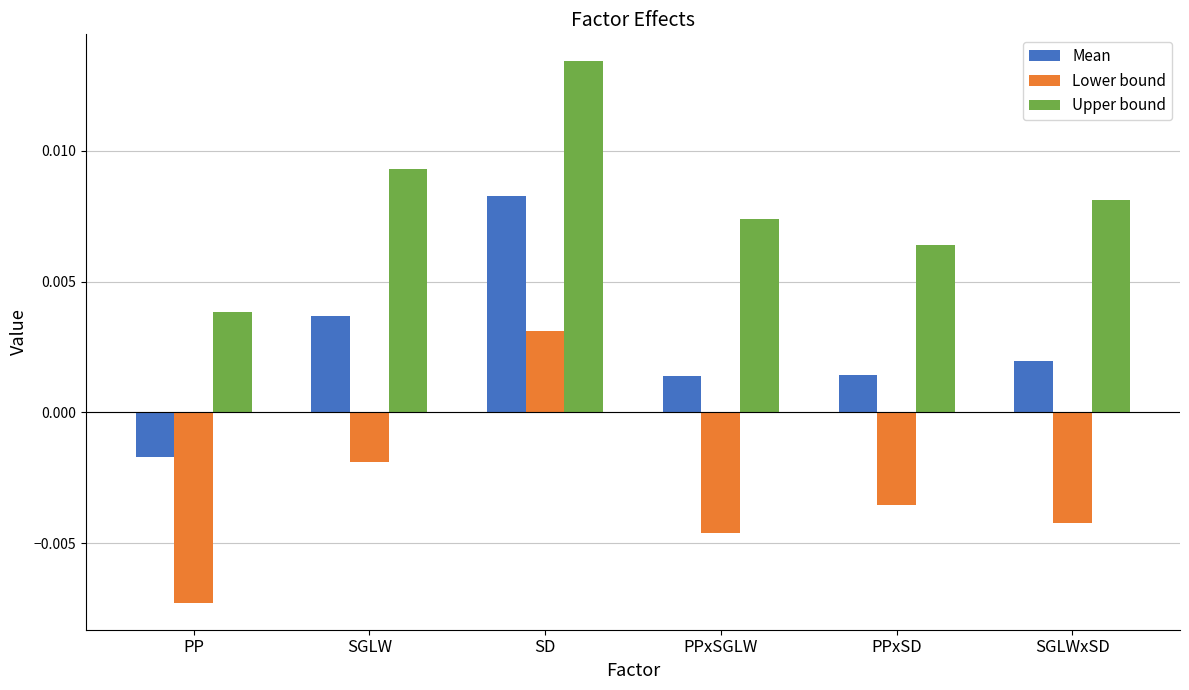

Rank the series at SGLWxSD from highest to lowest value.

Upper bound, Mean, Lower bound